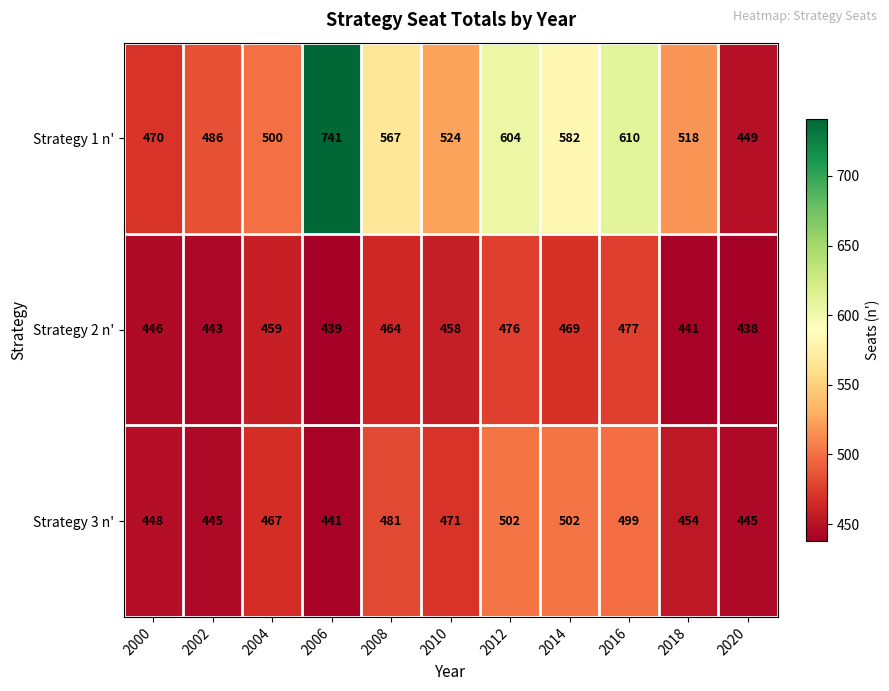

Which label corresponds to the smallest value in the chart?

2020